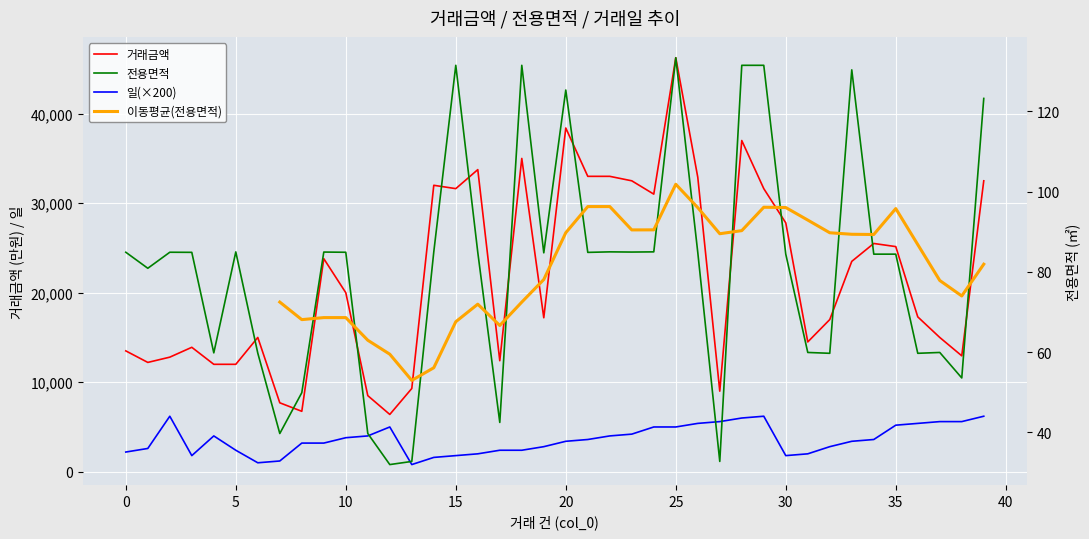

Rank the series by their average value, from highest to lowest.

거래금액, 일, 전용면적